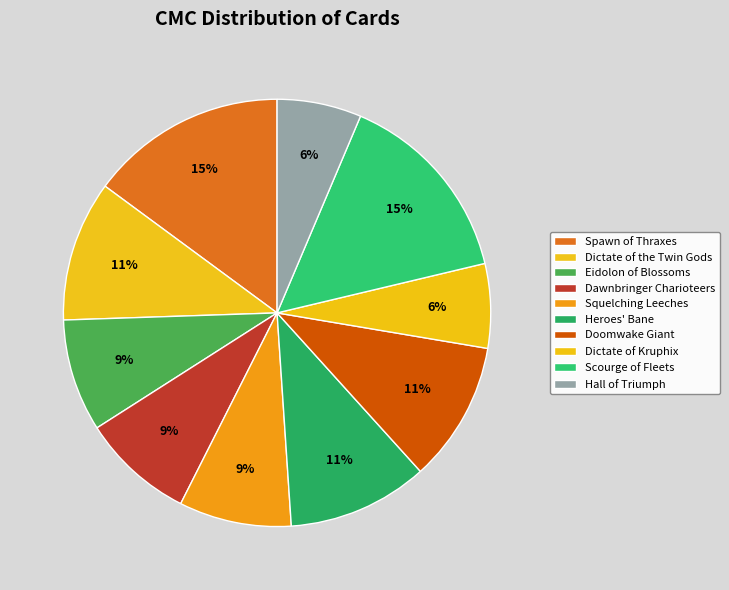

True or false: Eidolon of Blossoms accounts for 16% of the total.

False